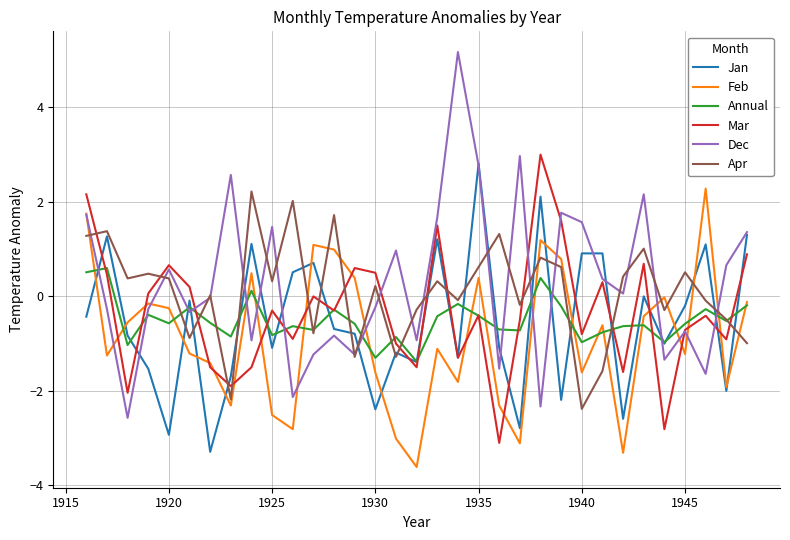

How many interior local valleys does the Mar series have?

11